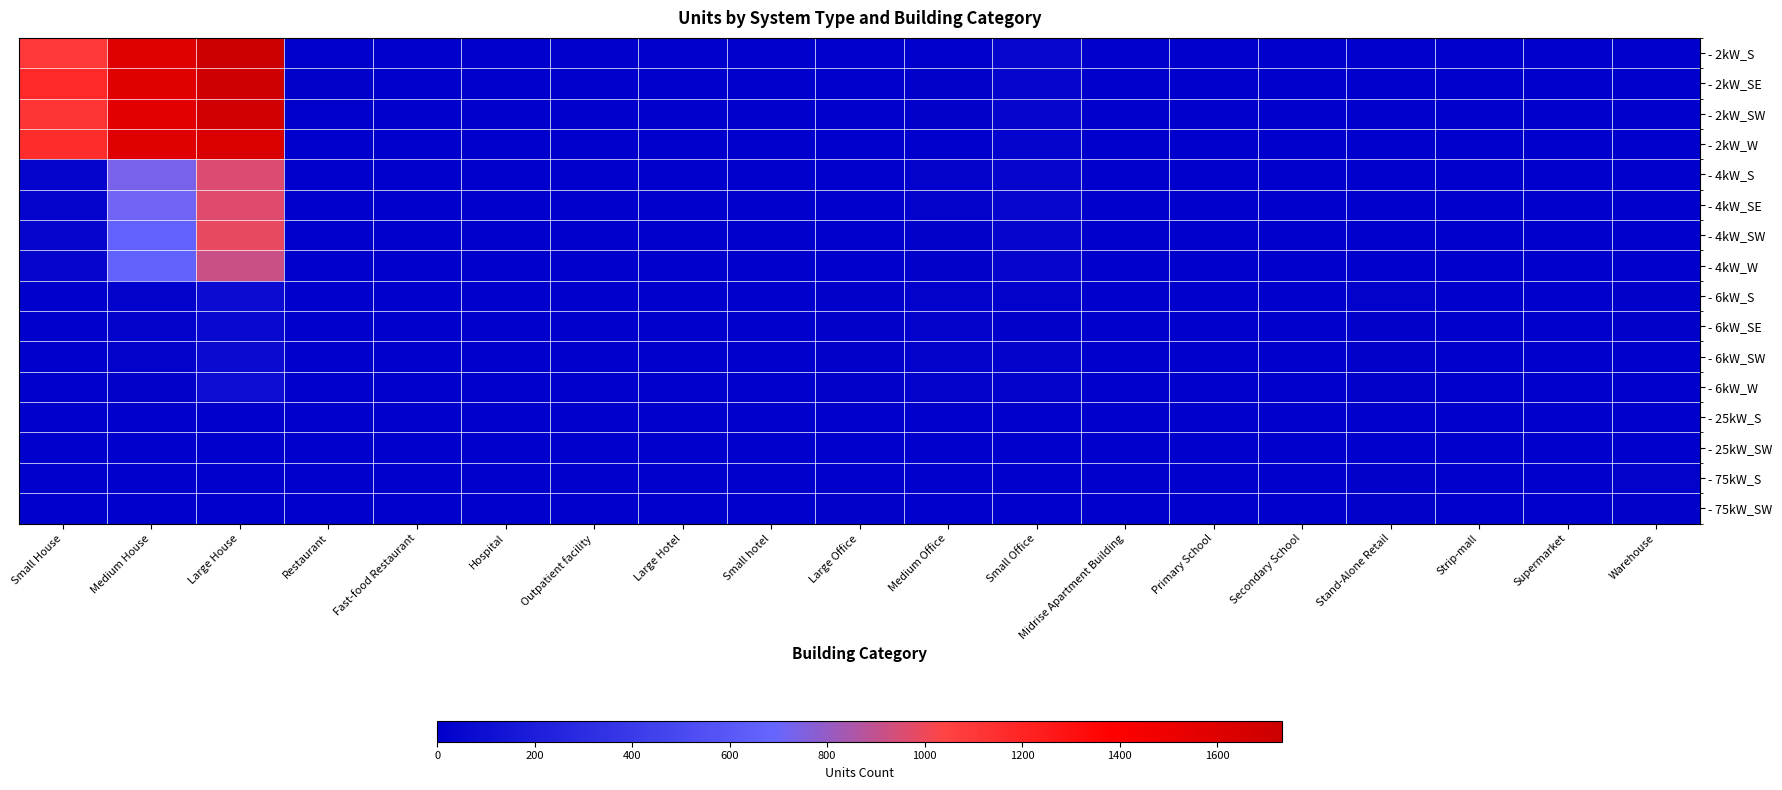

Reading left to right, list all the values displayed in this chart.

- 2kW_S: Small House=1096	Medium House=1600	Large House=1733	Restaurant=4	Fast-food Restaurant=5	Hospital=0	Outpatient facility=0	Large Hotel=0	Small hotel=0	Large Office=0	Medium Office=3	Small Office=47	Midrise Apartment Building=0	Primary School=0	Secondary School=0	Stand-Alone Retail=1	Strip-mall=0	Supermarket=0	Warehouse=0
- 2kW_SE: Small House=1172	Medium House=1590	Large House=1717	Restaurant=7	Fast-food Restaurant=0	Hospital=1	Outpatient facility=0	Large Hotel=1	Small hotel=0	Large Office=0	Medium Office=10	Small Office=40	Midrise Apartment Building=0	Primary School=0	Secondary School=0	Stand-Alone Retail=0	Strip-mall=0	Supermarket=0	Warehouse=1
- 2kW_SW: Small House=1122	Medium House=1571	Large House=1701	Restaurant=5	Fast-food Restaurant=1	Hospital=0	Outpatient facility=0	Large Hotel=1	Small hotel=0	Large Office=1	Medium Office=7	Small Office=35	Midrise Apartment Building=0	Primary School=0	Secondary School=0	Stand-Alone Retail=1	Strip-mall=0	Supermarket=0	Warehouse=0
- 2kW_W: Small House=1164	Medium House=1596	Large House=1638	Restaurant=3	Fast-food Restaurant=2	Hospital=0	Outpatient facility=1	Large Hotel=0	Small hotel=1	Large Office=0	Medium Office=2	Small Office=28	Midrise Apartment Building=0	Primary School=0	Secondary School=0	Stand-Alone Retail=0	Strip-mall=0	Supermarket=0	Warehouse=2
- 4kW_S: Small House=32	Medium House=732	Large House=960	Restaurant=2	Fast-food Restaurant=1	Hospital=0	Outpatient facility=2	Large Hotel=0	Small hotel=0	Large Office=2	Medium Office=15	Small Office=39	Midrise Apartment Building=0	Primary School=0	Secondary School=0	Stand-Alone Retail=2	Strip-mall=0	Supermarket=0	Warehouse=0
- 4kW_SE: Small House=31	Medium House=716	Large House=968	Restaurant=4	Fast-food Restaurant=1	Hospital=0	Outpatient facility=2	Large Hotel=0	Small hotel=0	Large Office=6	Medium Office=17	Small Office=42	Midrise Apartment Building=1	Primary School=0	Secondary School=1	Stand-Alone Retail=1	Strip-mall=2	Supermarket=0	Warehouse=2
- 4kW_SW: Small House=34	Medium House=667	Large House=984	Restaurant=4	Fast-food Restaurant=4	Hospital=0	Outpatient facility=0	Large Hotel=0	Small hotel=0	Large Office=3	Medium Office=13	Small Office=36	Midrise Apartment Building=1	Primary School=0	Secondary School=1	Stand-Alone Retail=0	Strip-mall=0	Supermarket=0	Warehouse=1
- 4kW_W: Small House=38	Medium House=663	Large House=917	Restaurant=5	Fast-food Restaurant=0	Hospital=0	Outpatient facility=2	Large Hotel=0	Small hotel=0	Large Office=4	Medium Office=13	Small Office=34	Midrise Apartment Building=1	Primary School=1	Secondary School=0	Stand-Alone Retail=3	Strip-mall=1	Supermarket=0	Warehouse=0
- 6kW_S: Small House=0	Medium House=14	Large House=77	Restaurant=0	Fast-food Restaurant=0	Hospital=0	Outpatient facility=5	Large Hotel=1	Small hotel=1	Large Office=9	Medium Office=20	Small Office=16	Midrise Apartment Building=1	Primary School=0	Secondary School=2	Stand-Alone Retail=18	Strip-mall=2	Supermarket=2	Warehouse=12
- 6kW_SE: Small House=0	Medium House=15	Large House=57	Restaurant=0	Fast-food Restaurant=0	Hospital=1	Outpatient facility=5	Large Hotel=0	Small hotel=0	Large Office=10	Medium Office=19	Small Office=13	Midrise Apartment Building=4	Primary School=1	Secondary School=4	Stand-Alone Retail=11	Strip-mall=1	Supermarket=1	Warehouse=7
- 6kW_SW: Small House=0	Medium House=17	Large House=72	Restaurant=0	Fast-food Restaurant=0	Hospital=1	Outpatient facility=2	Large Hotel=1	Small hotel=0	Large Office=11	Medium Office=17	Small Office=21	Midrise Apartment Building=4	Primary School=0	Secondary School=1	Stand-Alone Retail=9	Strip-mall=3	Supermarket=1	Warehouse=5
- 6kW_W: Small House=0	Medium House=12	Large House=86	Restaurant=2	Fast-food Restaurant=0	Hospital=1	Outpatient facility=3	Large Hotel=1	Small hotel=1	Large Office=10	Medium Office=15	Small Office=14	Midrise Apartment Building=2	Primary School=2	Secondary School=0	Stand-Alone Retail=9	Strip-mall=3	Supermarket=4	Warehouse=5
- 25kW_S: Small House=0	Medium House=0	Large House=0	Restaurant=0	Fast-food Restaurant=0	Hospital=0	Outpatient facility=1	Large Hotel=0	Small hotel=0	Large Office=5	Medium Office=4	Small Office=0	Midrise Apartment Building=0	Primary School=2	Secondary School=3	Stand-Alone Retail=4	Strip-mall=1	Supermarket=1	Warehouse=5
- 25kW_SW: Small House=0	Medium House=0	Large House=0	Restaurant=0	Fast-food Restaurant=0	Hospital=0	Outpatient facility=0	Large Hotel=0	Small hotel=0	Large Office=2	Medium Office=2	Small Office=0	Midrise Apartment Building=1	Primary School=2	Secondary School=1	Stand-Alone Retail=3	Strip-mall=1	Supermarket=2	Warehouse=5
- 75kW_S: Small House=0	Medium House=0	Large House=0	Restaurant=0	Fast-food Restaurant=0	Hospital=0	Outpatient facility=0	Large Hotel=1	Small hotel=0	Large Office=4	Medium Office=0	Small Office=0	Midrise Apartment Building=1	Primary School=1	Secondary School=4	Stand-Alone Retail=11	Strip-mall=3	Supermarket=3	Warehouse=16
- 75kW_SW: Small House=0	Medium House=0	Large House=0	Restaurant=0	Fast-food Restaurant=0	Hospital=0	Outpatient facility=0	Large Hotel=0	Small hotel=0	Large Office=8	Medium Office=3	Small Office=0	Midrise Apartment Building=2	Primary School=1	Secondary School=3	Stand-Alone Retail=7	Strip-mall=3	Supermarket=4	Warehouse=7